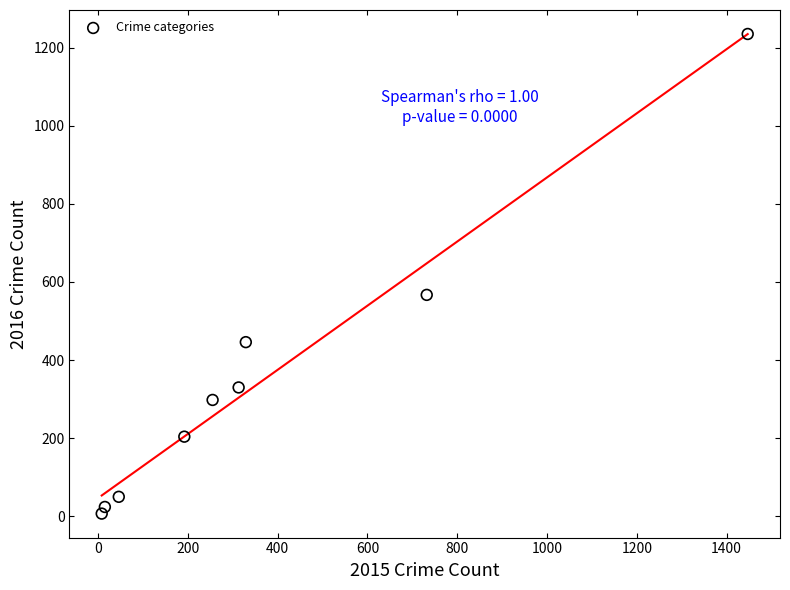

What is the average X value?

371